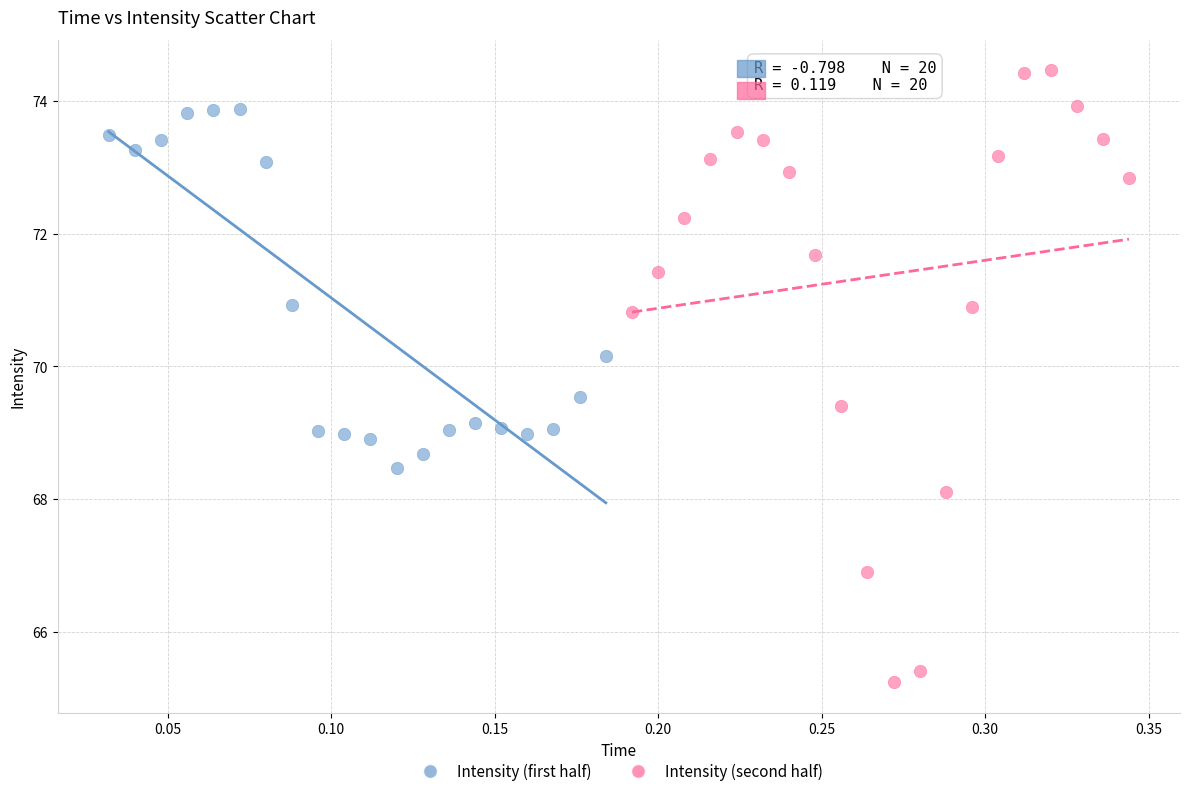

Which series contains the highest Y value?

Intensity (second half)